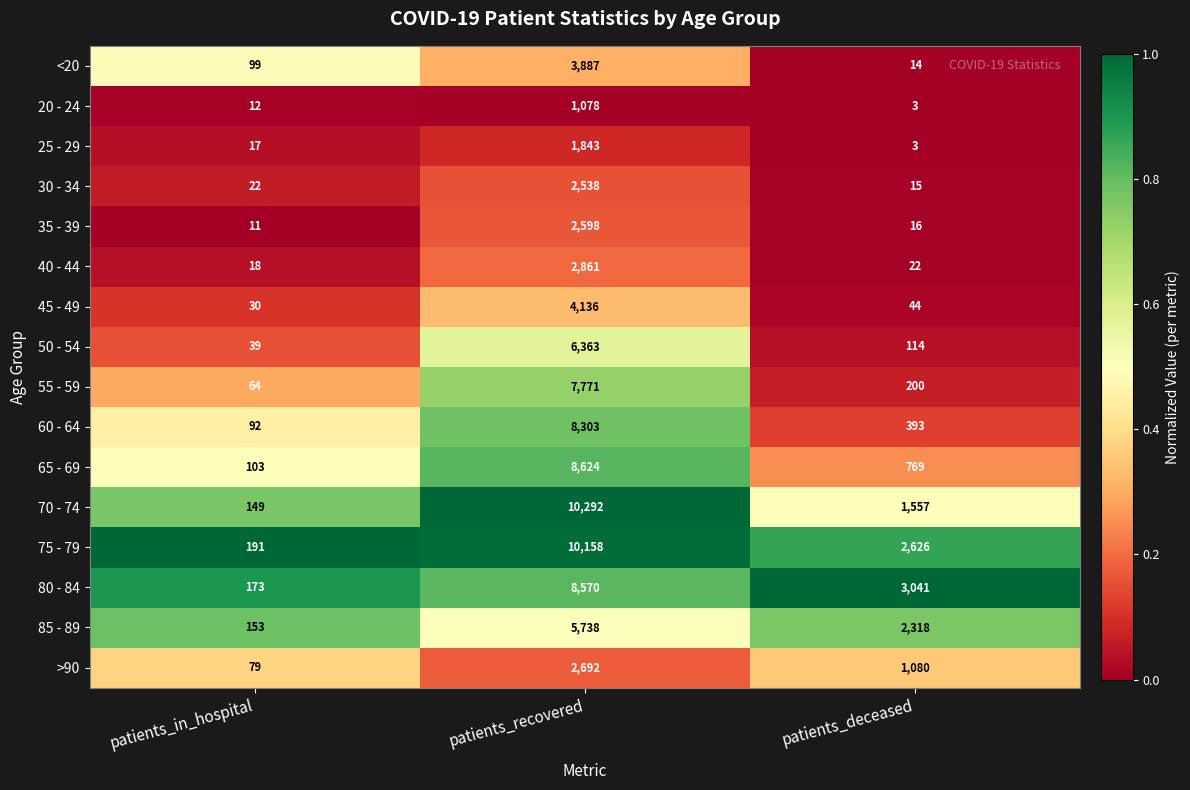

Count the number of data series in this chart.

16